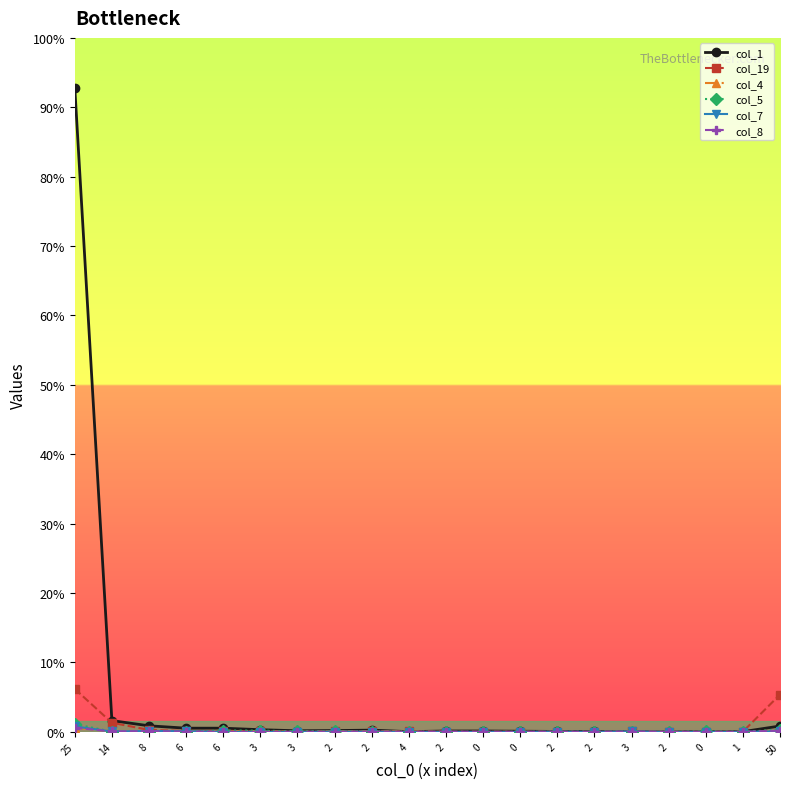

True or false: col_1 and col_8 intersect in this chart.

False